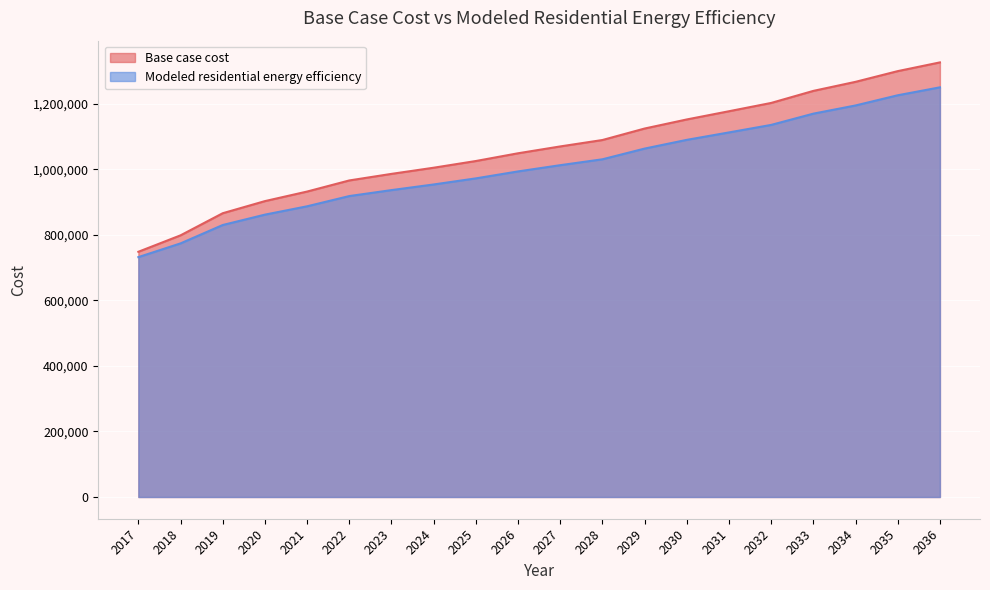

True or false: Base case cost and Modeled residential energy efficiency cross at least once.

False